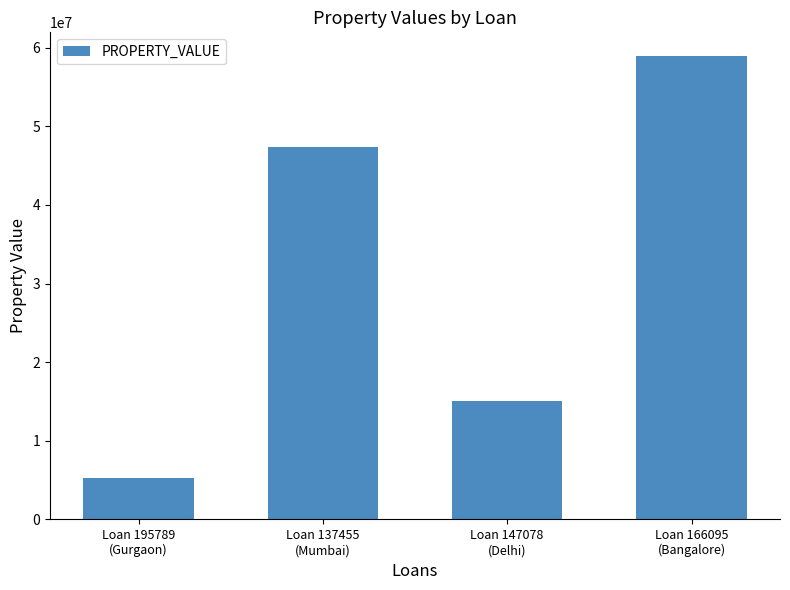

Count the number of categories in the chart.

4